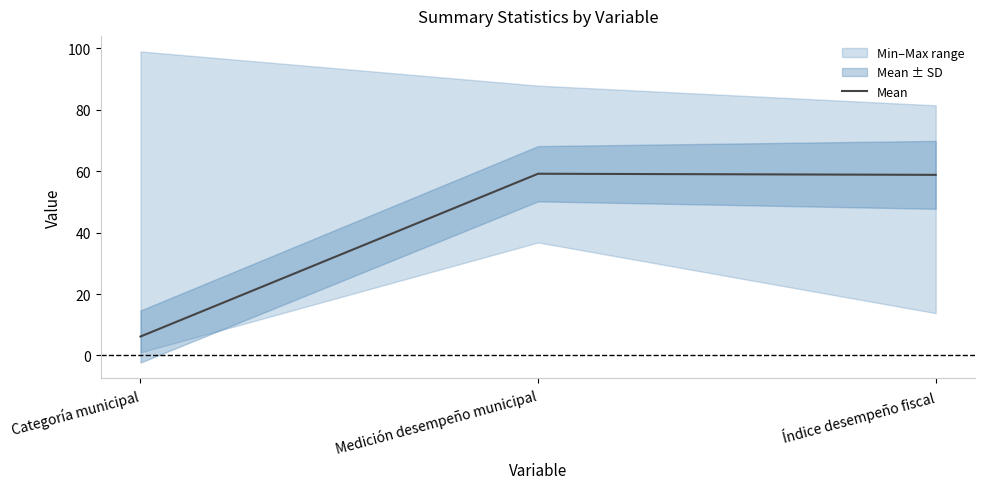

List the labels in order of value, smallest first.

Categoría municipal, Índice desempeño fiscal, Medición desempeño municipal